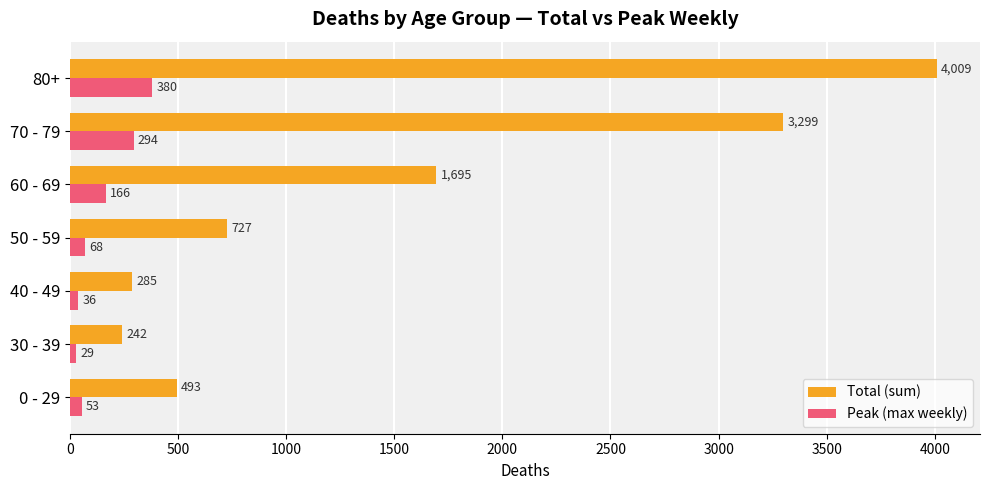

What is the smallest value displayed?

29